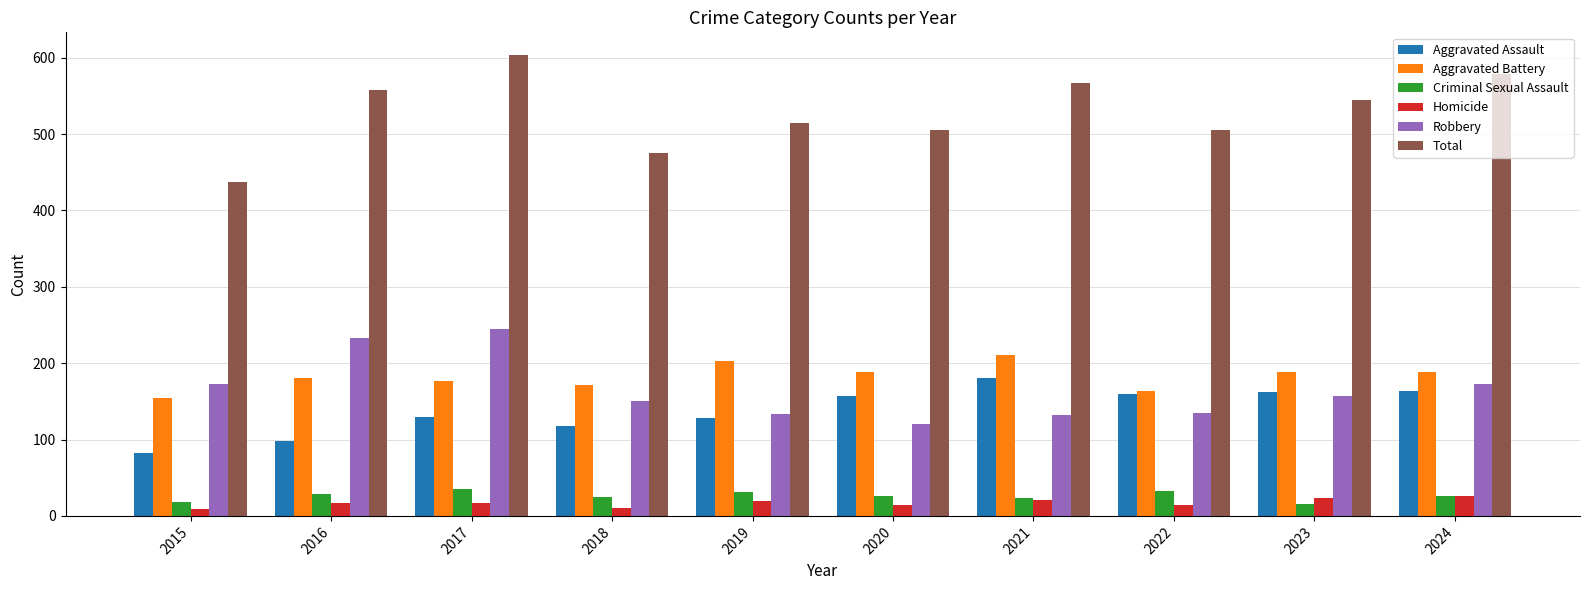

What is the difference between the maximum and minimum values in the Total series?

166